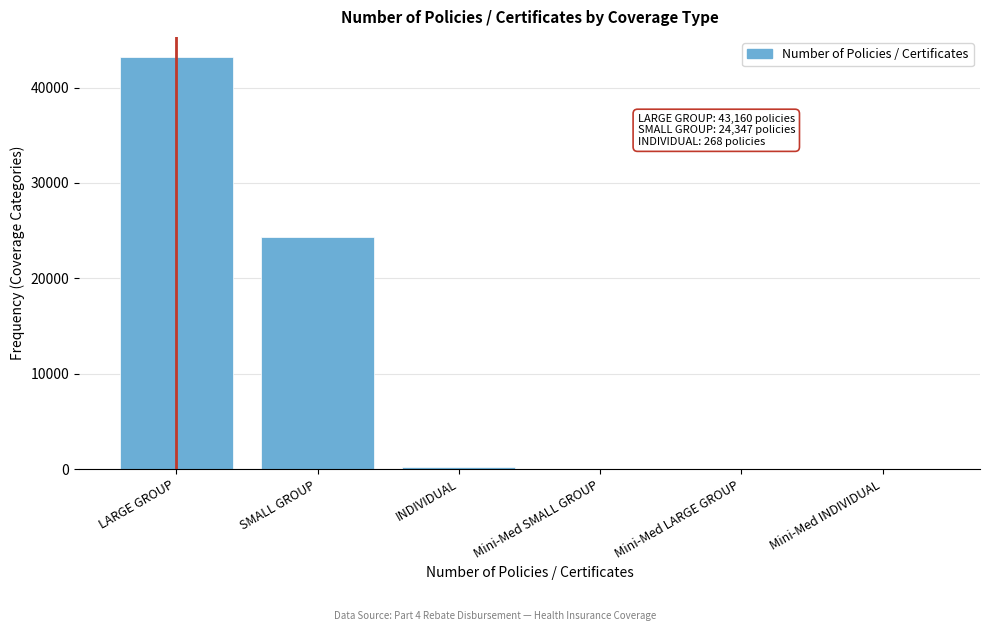

Reading left to right, list all the values displayed in this chart.

LARGE GROUP=43160	SMALL GROUP=24347	INDIVIDUAL=268	Mini-Med SMALL GROUP=0	Mini-Med LARGE GROUP=0	Mini-Med INDIVIDUAL=0